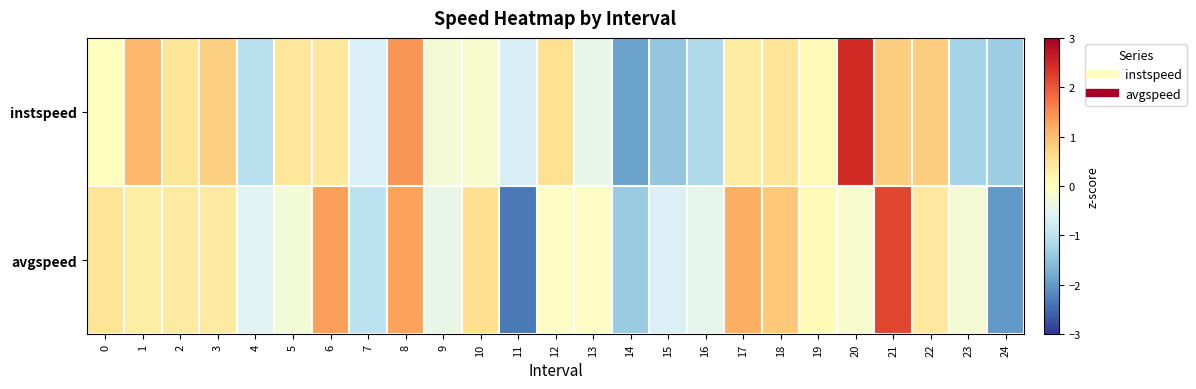

Which series has the largest total across all categories?

instspeed